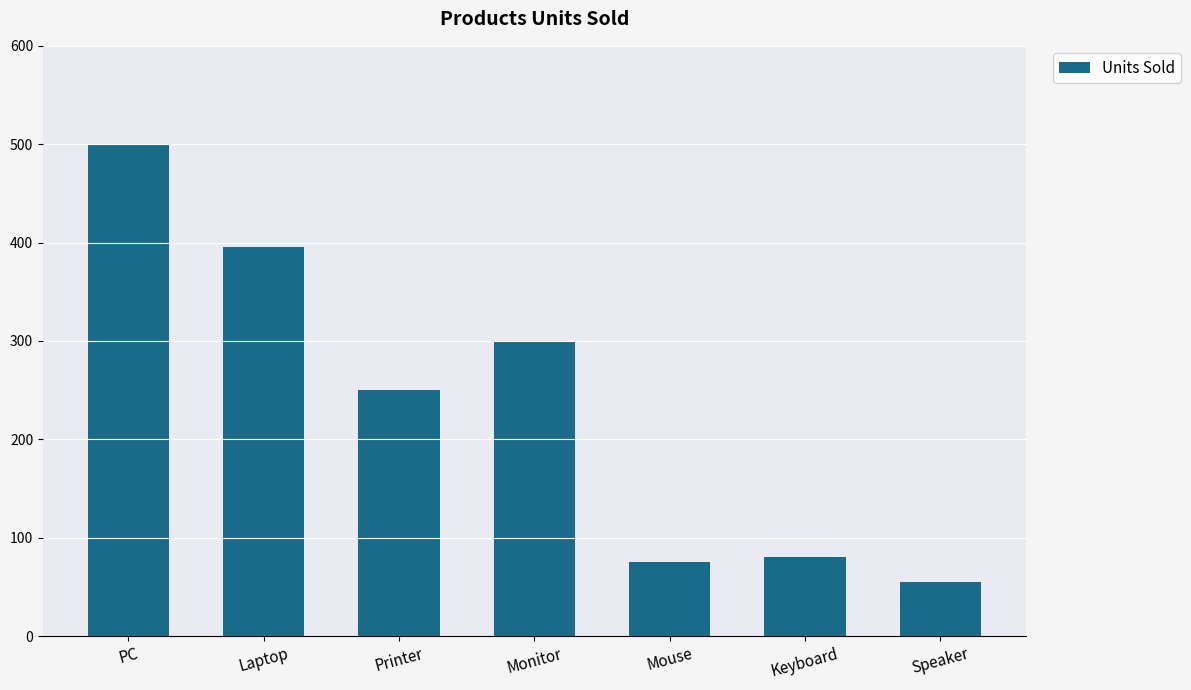

Is it true that the value at Keyboard is 30?

False